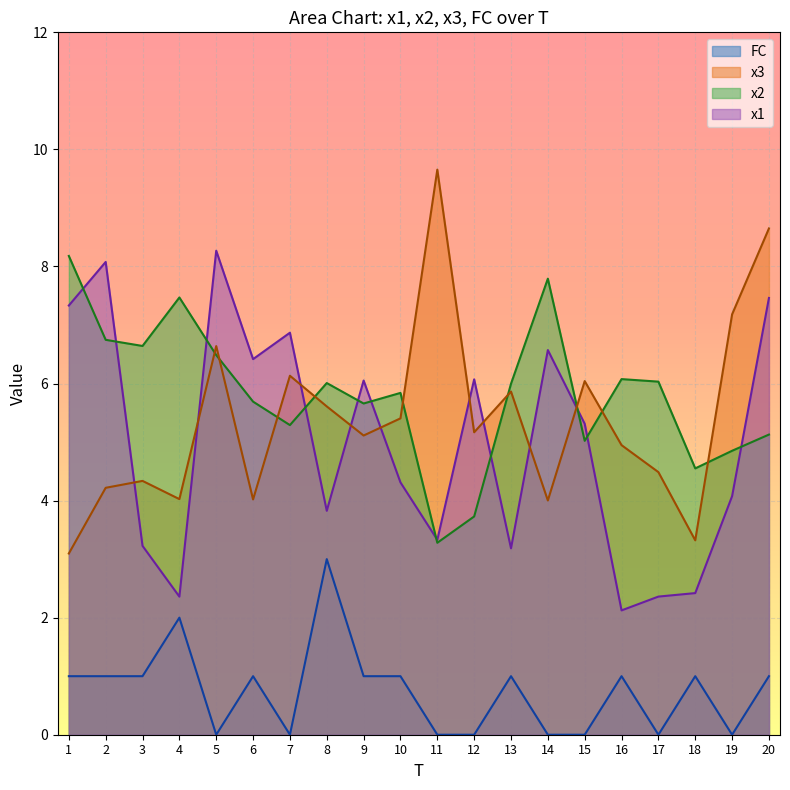

What is the difference between the maximum and second lowest values in the FC series?

3.0